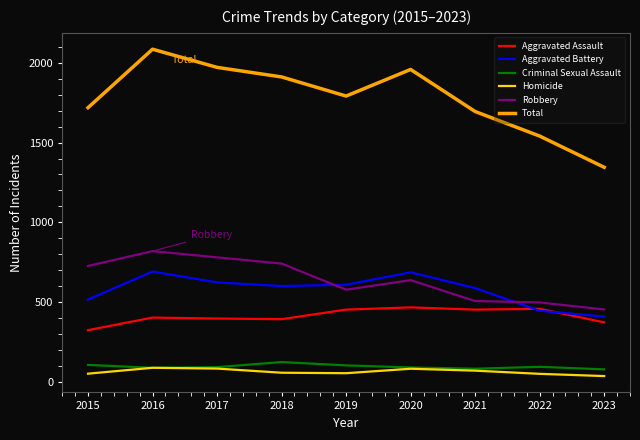

What is the spread (max minus min) of values at 2018?

1856